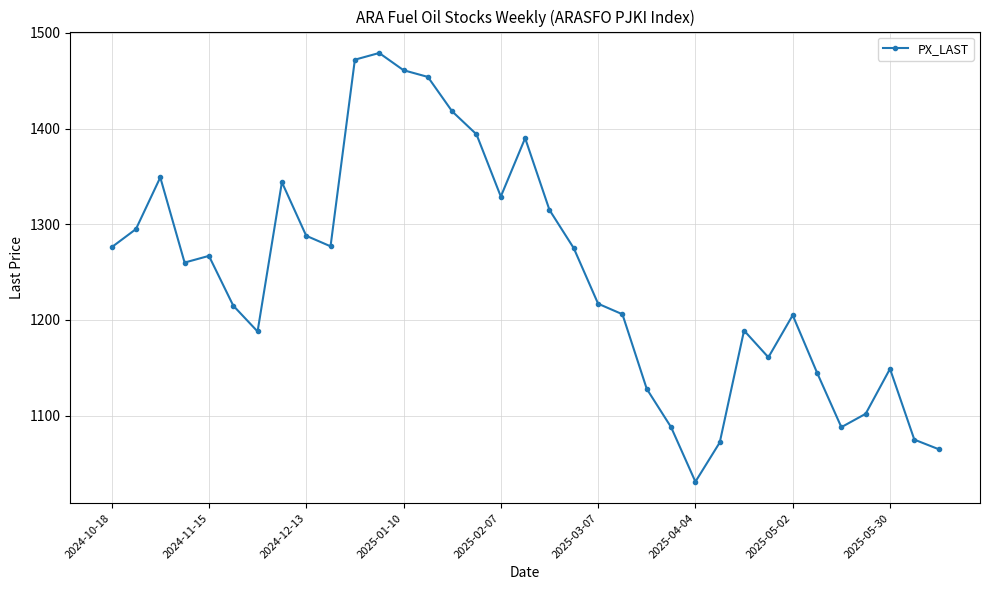

How many lines are shown in the chart?

1